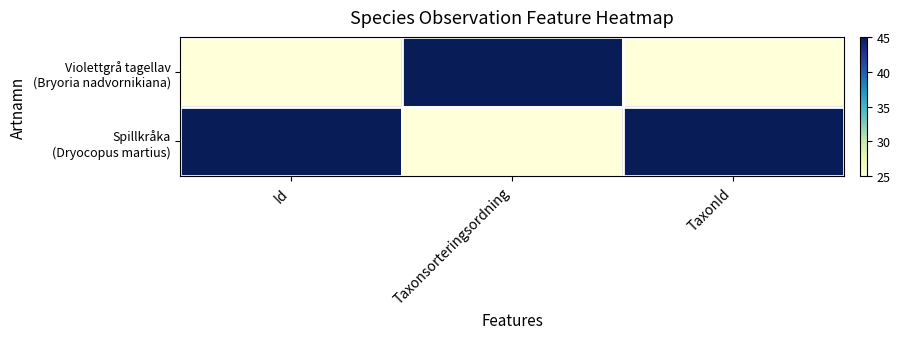

At how many categories does at least one series exceed 33?

3